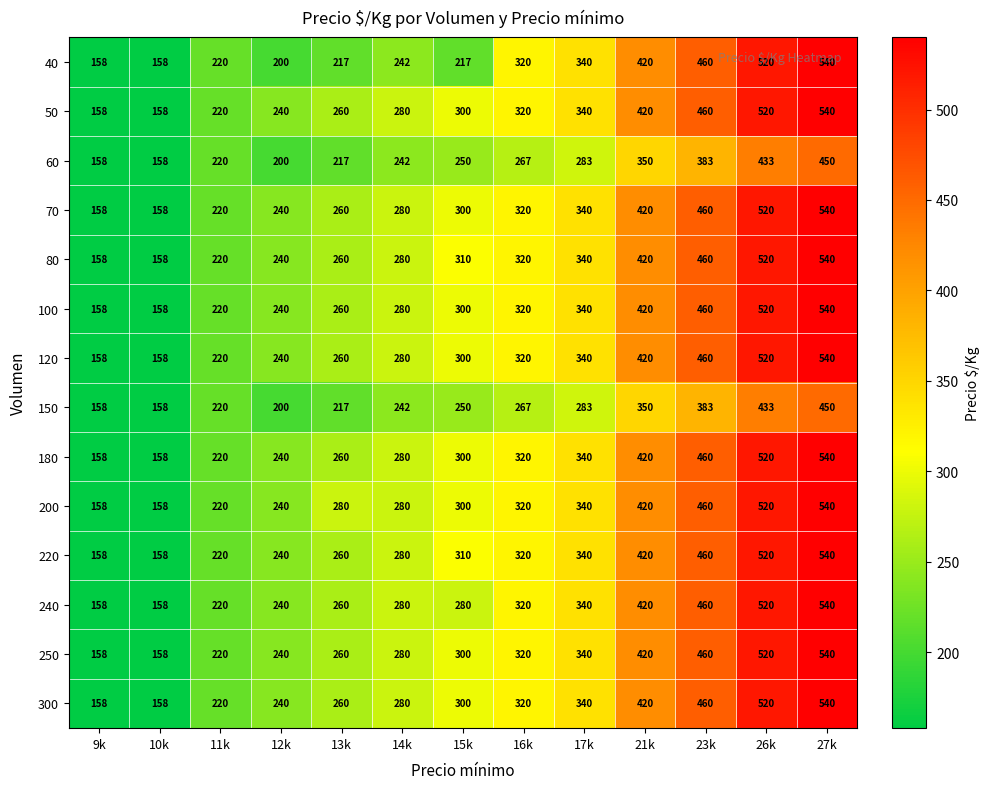

Between 15k and 27k, which series saw the biggest shift?

40